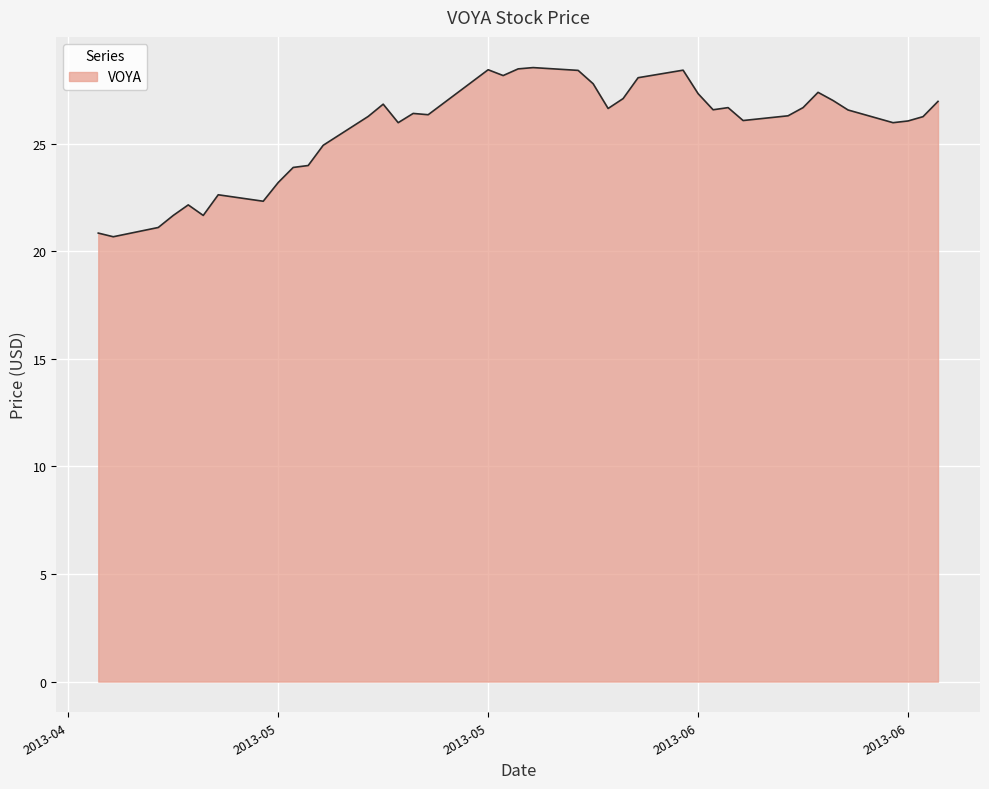

What is the difference between the maximum and minimum values?

7.9